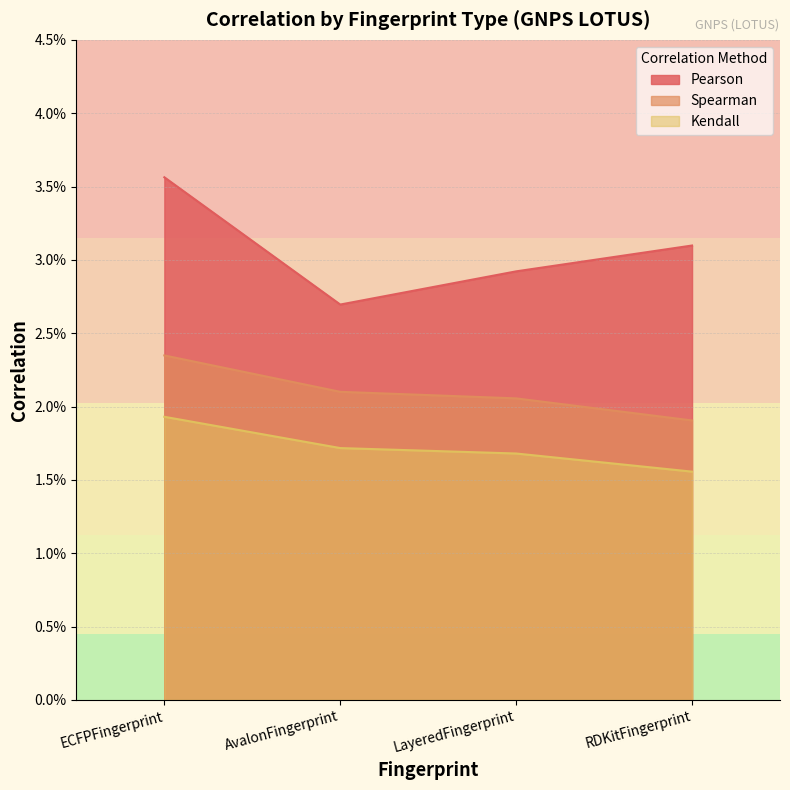

Rank the series by their maximum value, from lowest to highest.

Kendall, Spearman, Pearson